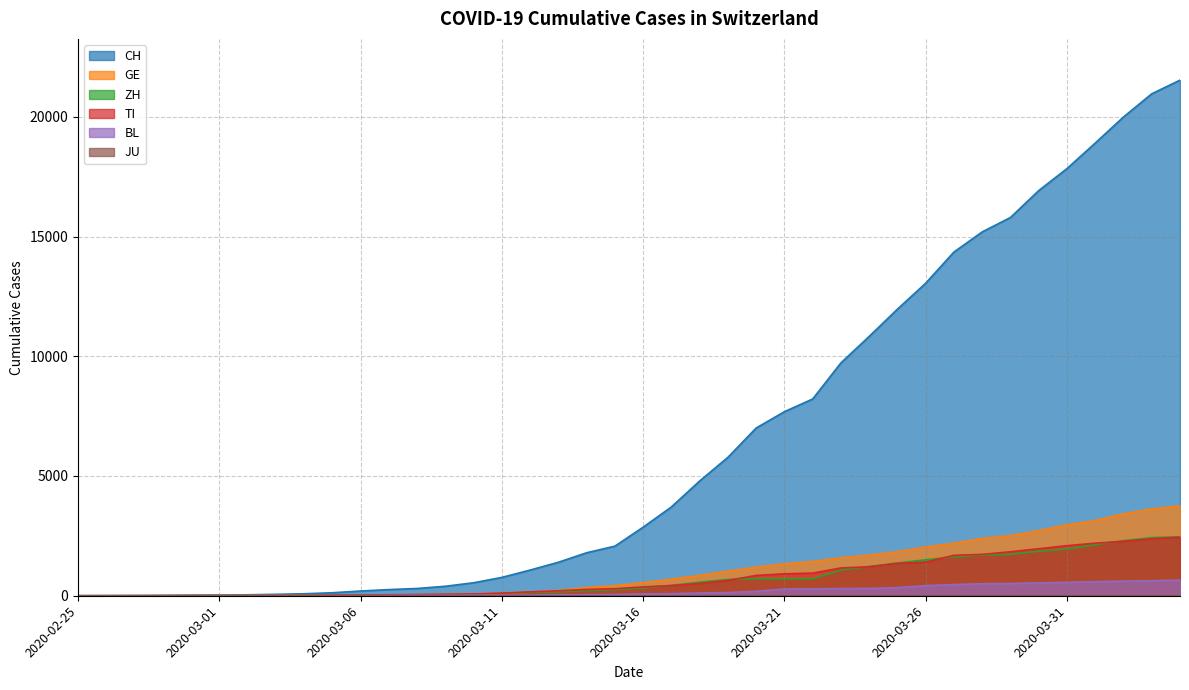

Which series has the widest spread of values?

CH